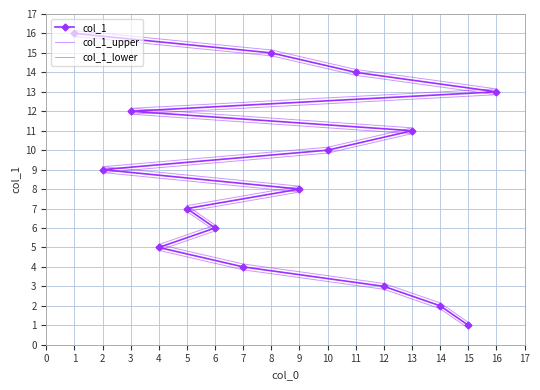

What is the sum of all col_1_upper values?

138.4